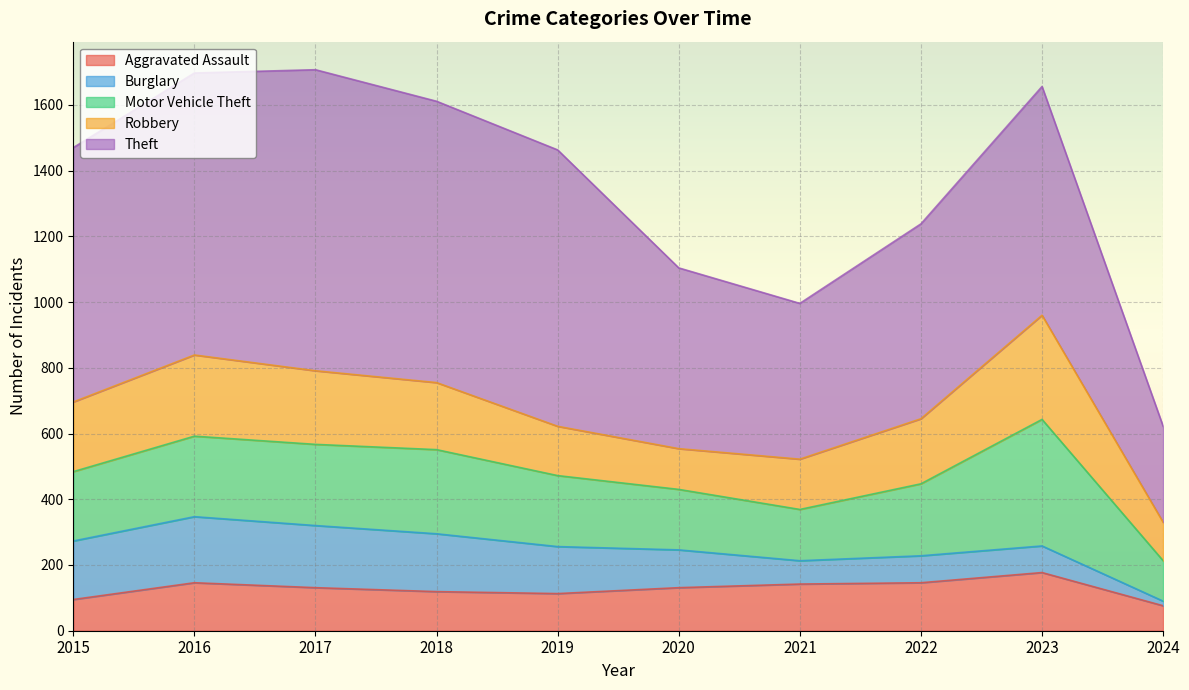

What are all the series names shown in the legend?

Aggravated Assault, Burglary, Motor Vehicle Theft, Robbery, Theft